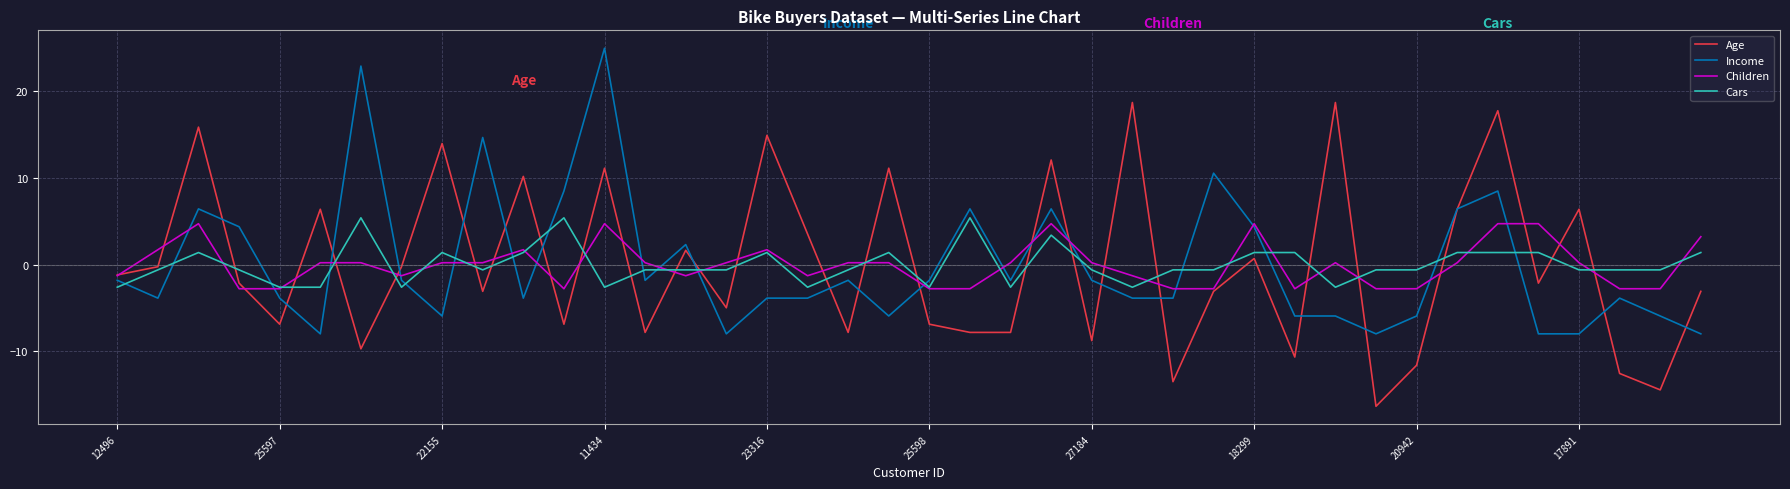

How many values in Cars are above zero?

15